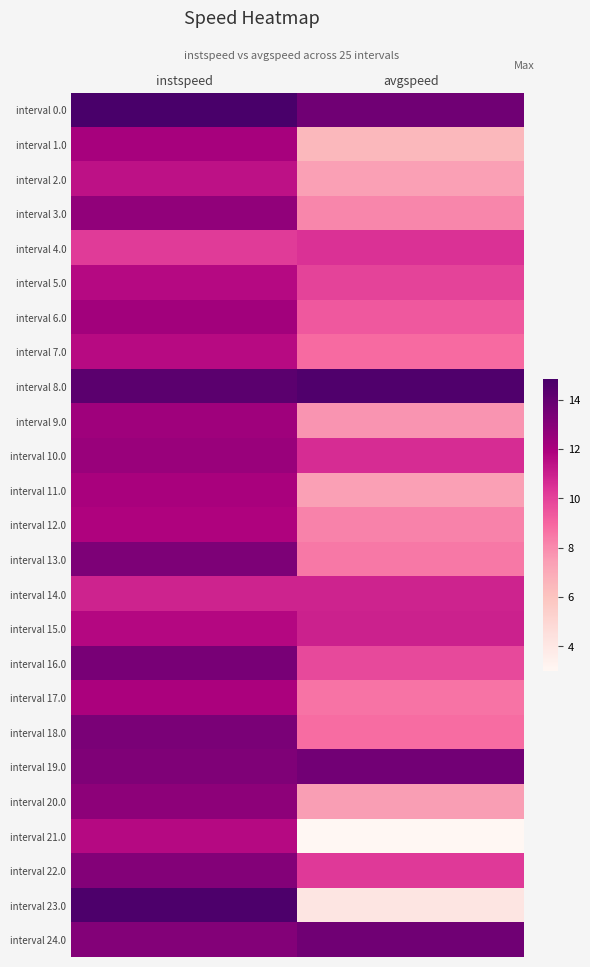

Reading left to right, list all the values displayed in this chart.

interval 0.0: instspeed=14.8	avgspeed=13.6
interval 1.0: instspeed=12.1	avgspeed=6.4
interval 2.0: instspeed=11.4	avgspeed=7.4
interval 3.0: instspeed=12.7	avgspeed=8.1
interval 4.0: instspeed=10.2	avgspeed=10.5
interval 5.0: instspeed=11.6	avgspeed=10.0
interval 6.0: instspeed=12.2	avgspeed=9.4
interval 7.0: instspeed=11.6	avgspeed=8.8
interval 8.0: instspeed=14.3	avgspeed=14.6
interval 9.0: instspeed=12.3	avgspeed=7.7
interval 10.0: instspeed=12.5	avgspeed=10.6
interval 11.0: instspeed=12.0	avgspeed=7.4
interval 12.0: instspeed=11.8	avgspeed=8.2
interval 13.0: instspeed=13.2	avgspeed=8.5
interval 14.0: instspeed=10.9	avgspeed=10.9
interval 15.0: instspeed=11.7	avgspeed=10.9
interval 16.0: instspeed=13.4	avgspeed=9.8
interval 17.0: instspeed=11.9	avgspeed=8.6
interval 18.0: instspeed=13.3	avgspeed=8.8
interval 19.0: instspeed=13.2	avgspeed=13.6
interval 20.0: instspeed=12.8	avgspeed=7.4
interval 21.0: instspeed=11.6	avgspeed=3.0
interval 22.0: instspeed=13.1	avgspeed=10.2
interval 23.0: instspeed=14.7	avgspeed=4.1
interval 24.0: instspeed=13.1	avgspeed=13.6